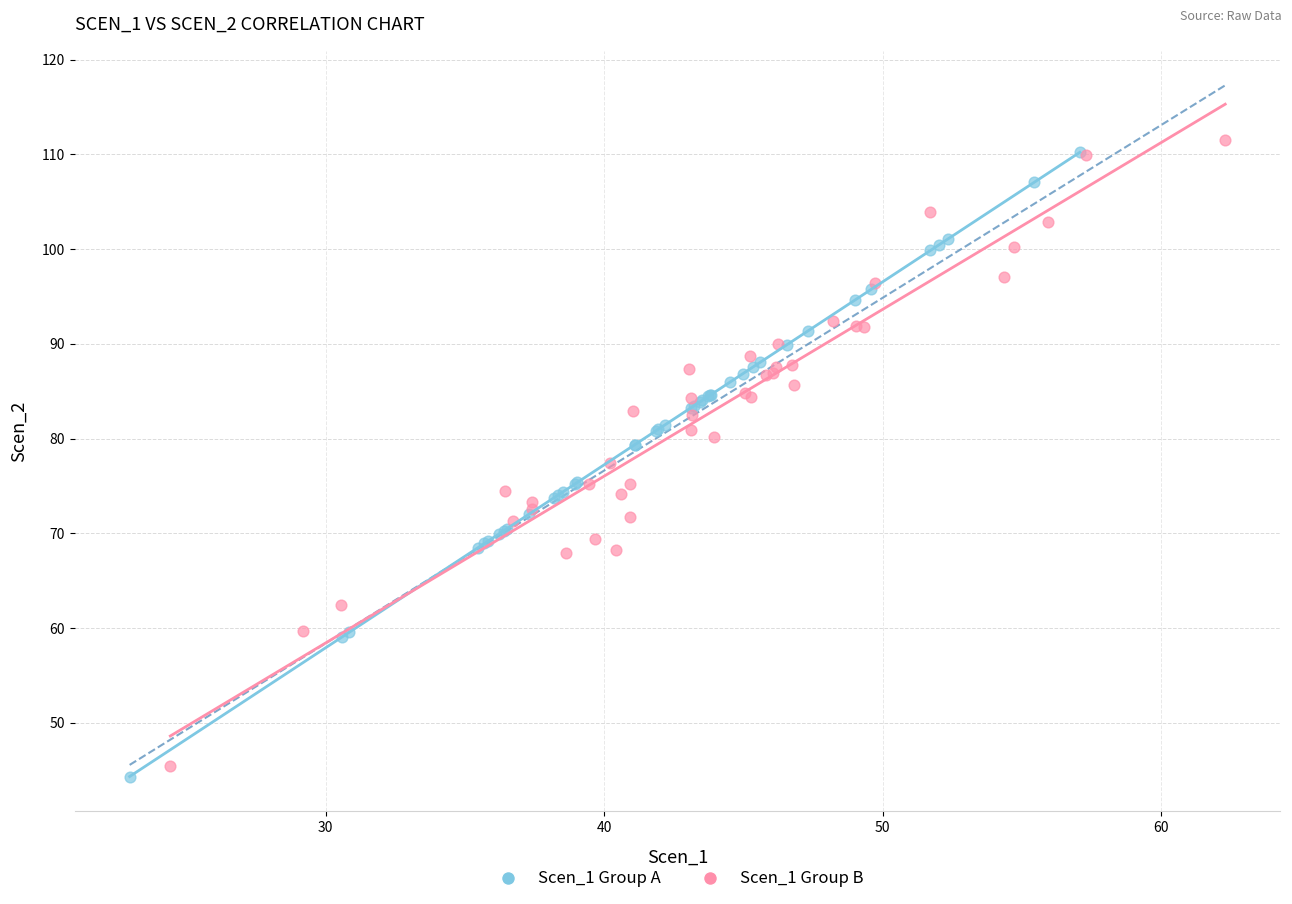

Which series has the widest spread of Y values?

Scen_1 Group B